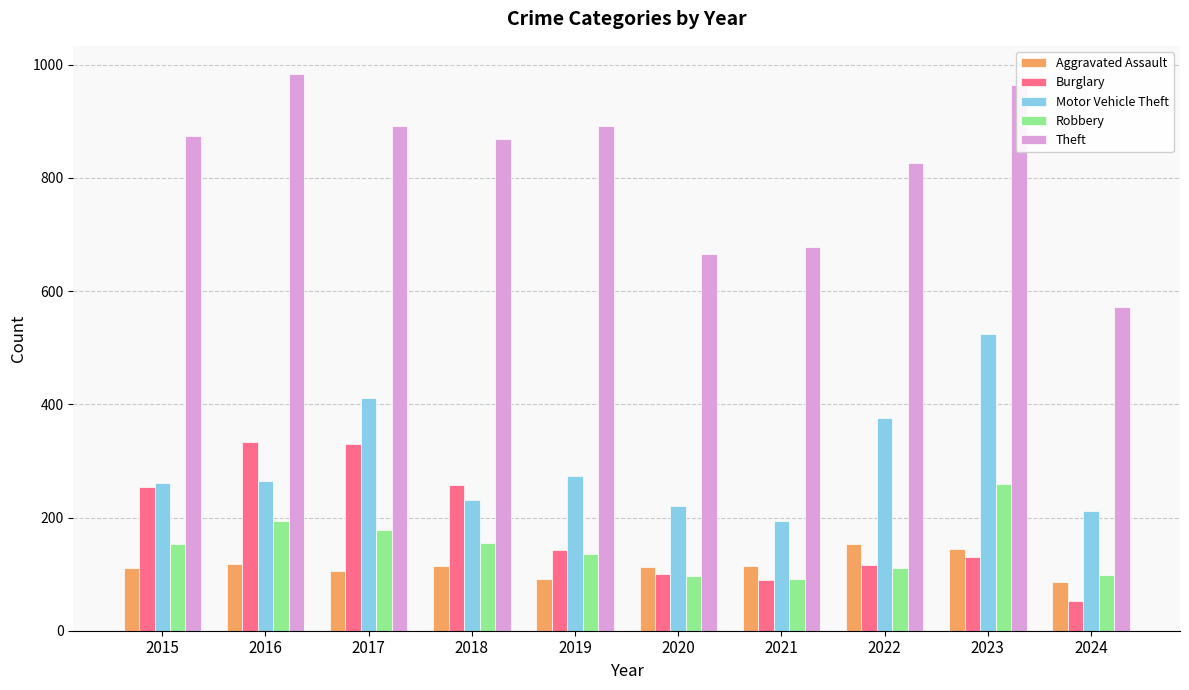

What is the value of the Motor Vehicle Theft bar at the 2nd from the left?

265